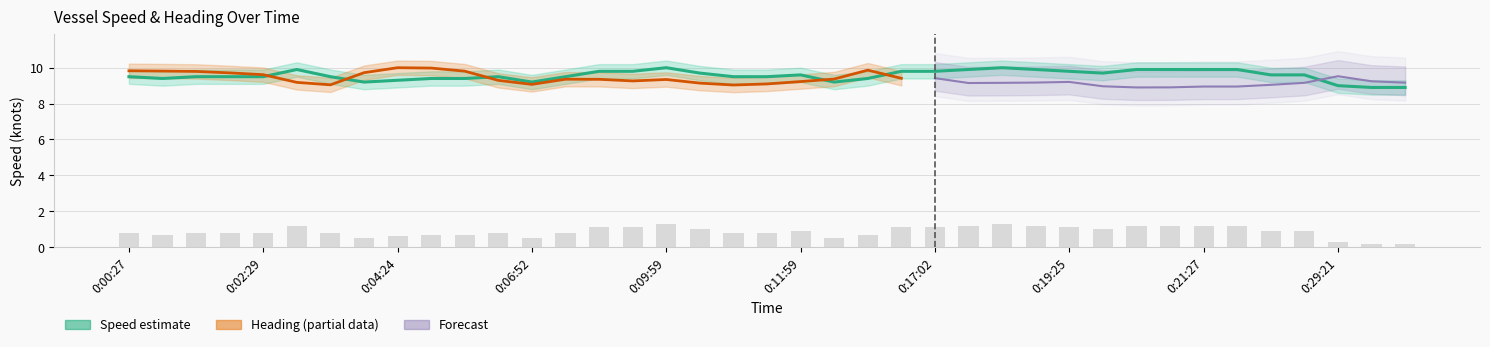

What is the sum of all Speed (knots) values?

373.3